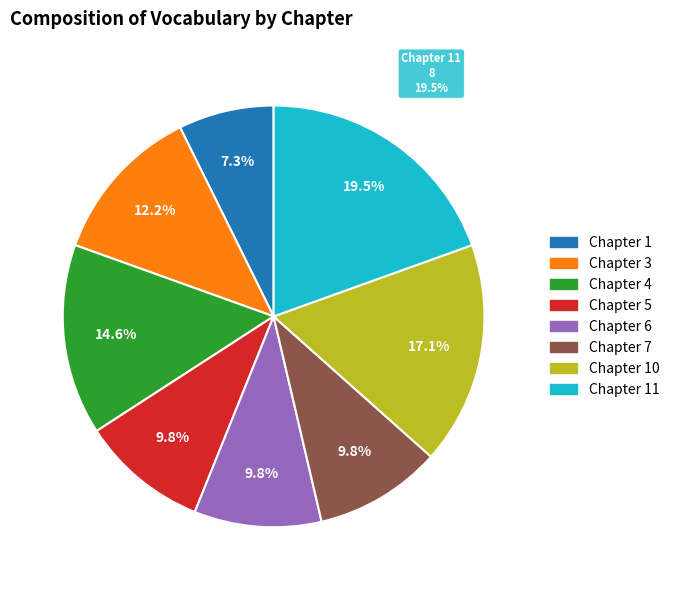

Is there any slice that represents more than half of the pie?

No